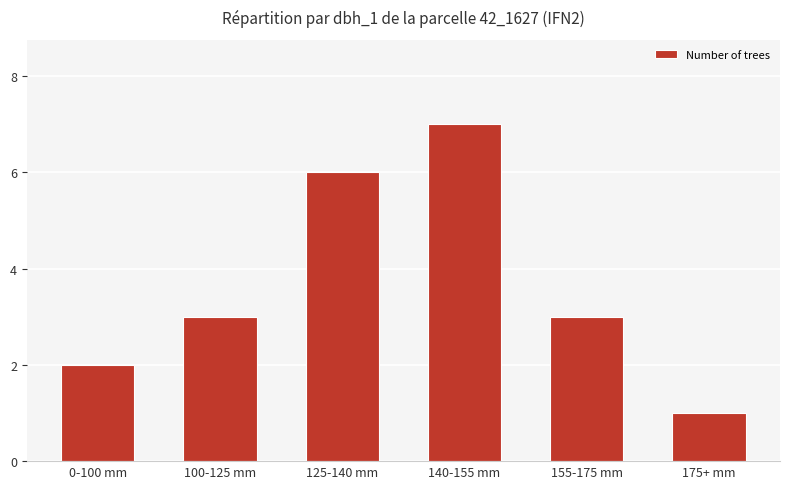

What is the sum of the values at 100-125 mm and 140-155 mm?

10